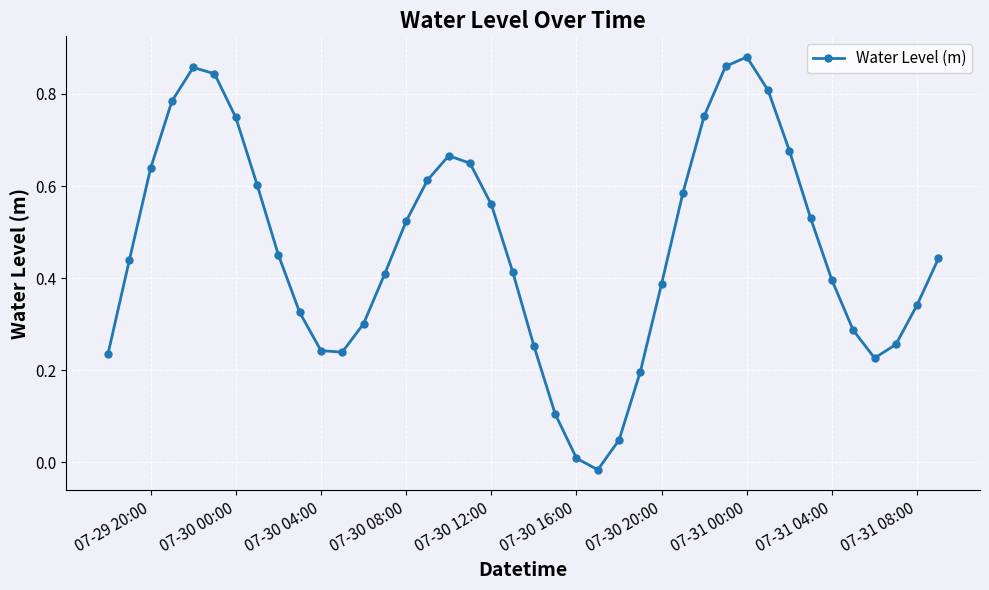

True or false: there are more than 2 points higher than both neighbors.

True